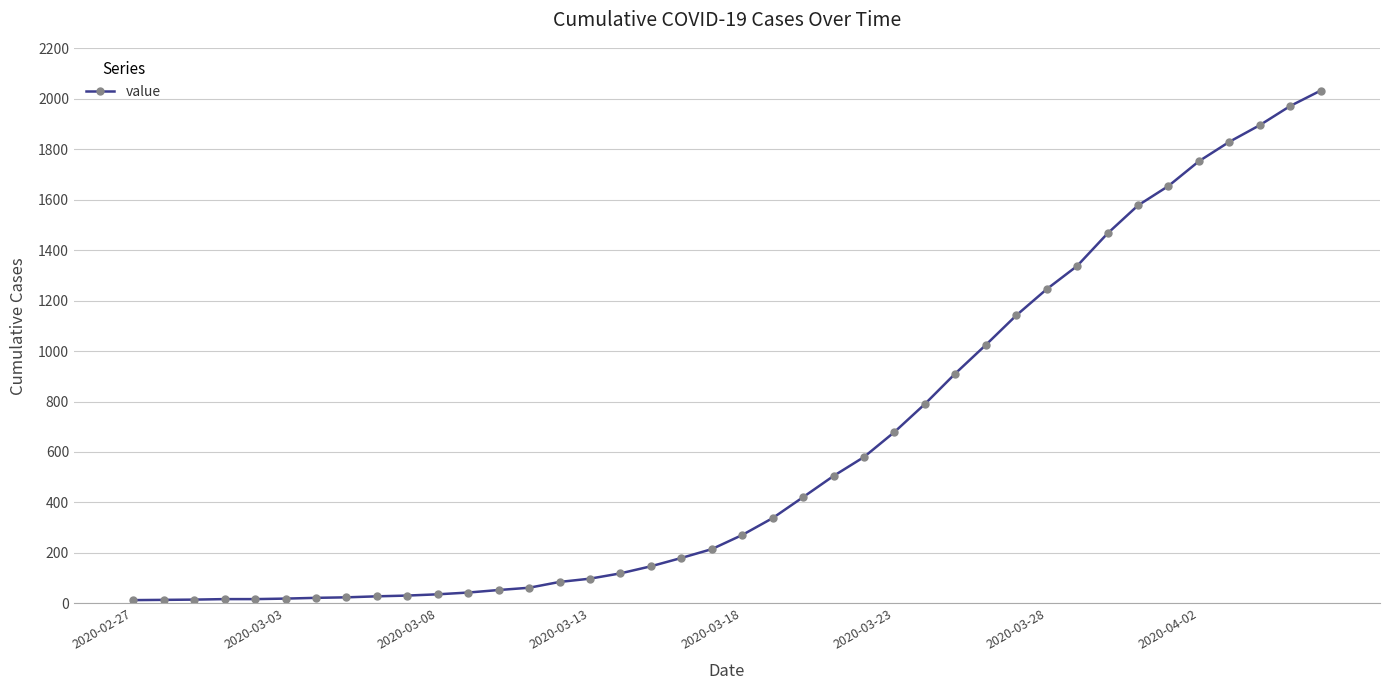

What is the difference between the second highest and second lowest values?

1957